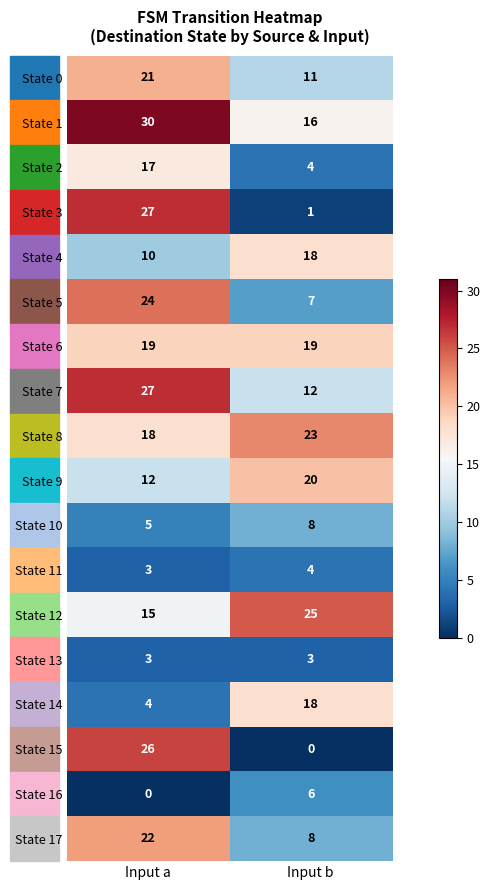

What is the difference between the State 9 values at Input a and Input b?

8